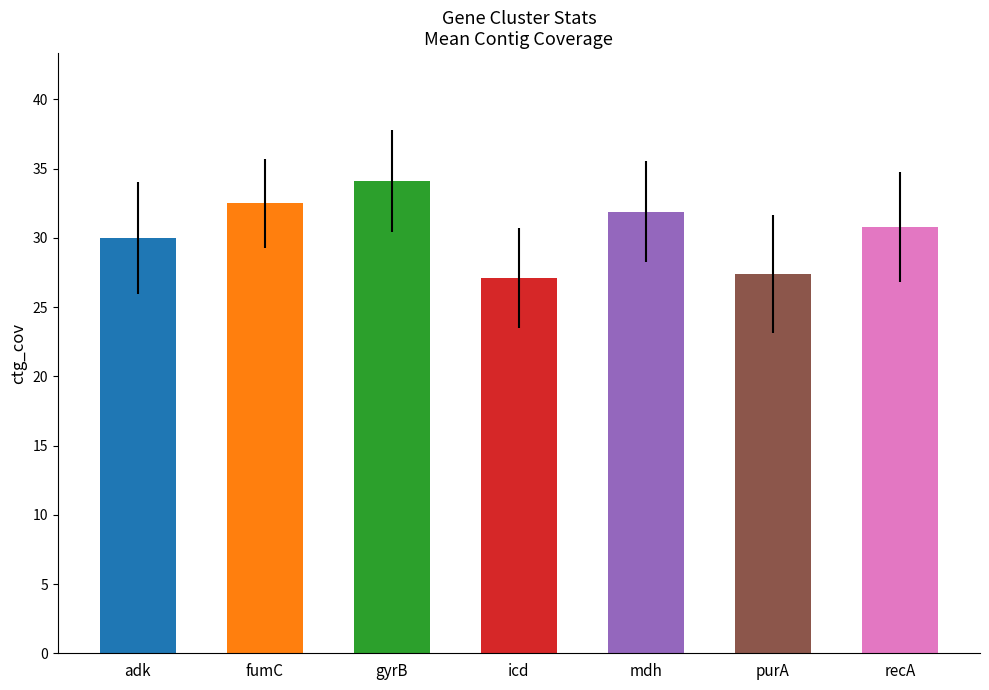

At which label is the value closest to 30?

adk